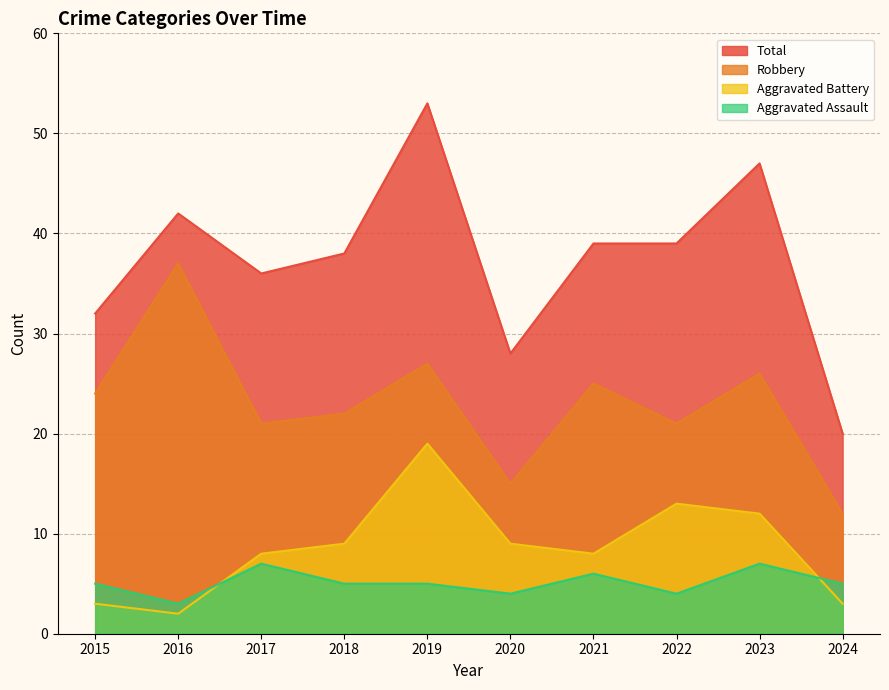

What is the difference between the maximum and minimum values in the Aggravated Battery series?

17